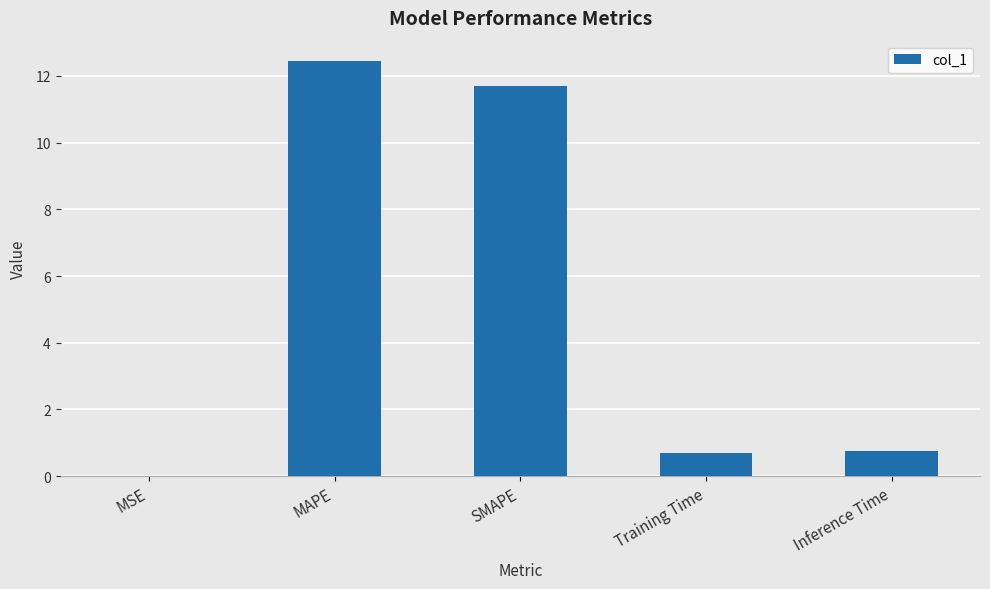

What value does the data have at SMAPE?

11.7